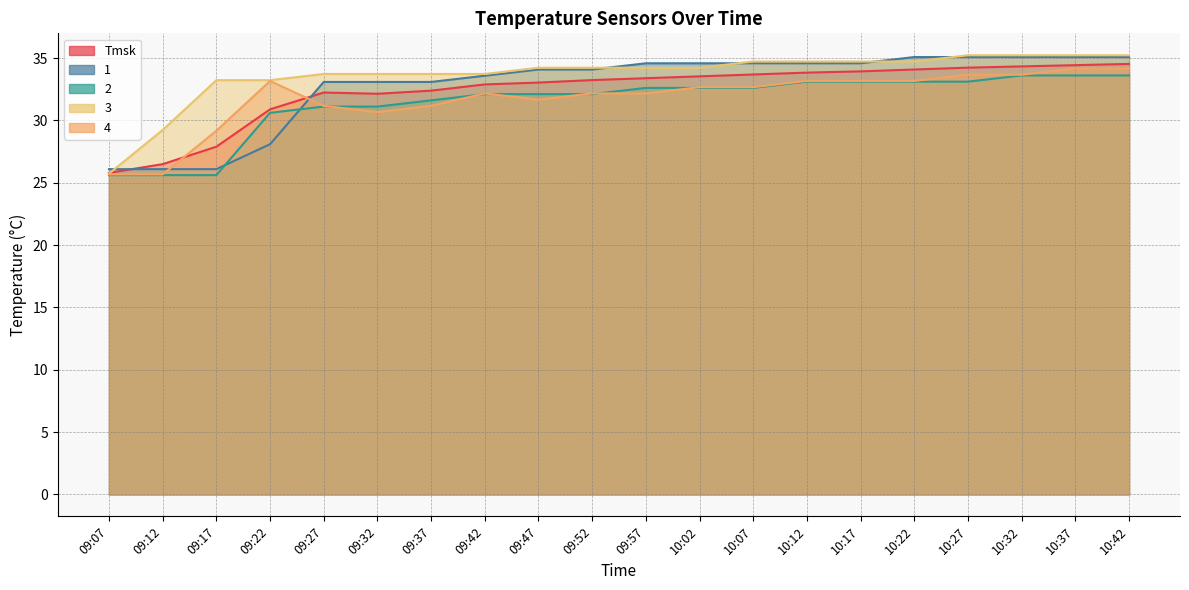

How many interior local peaks does the 4 series have?

2